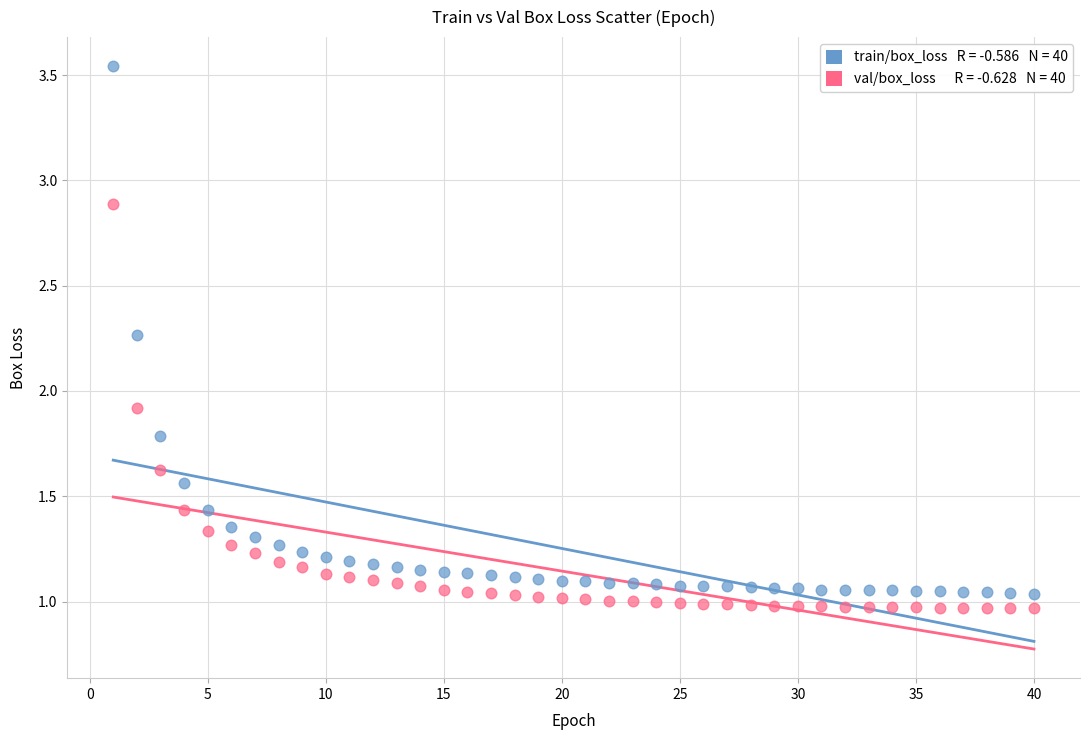

Across all series, what Y value is closest to 2?

1.9